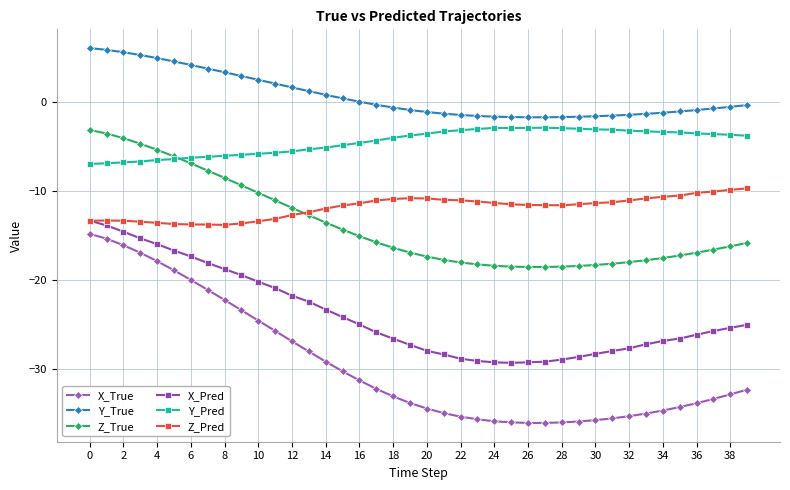

What is the value of the Z_True point at the 10th from the left?

-9.3